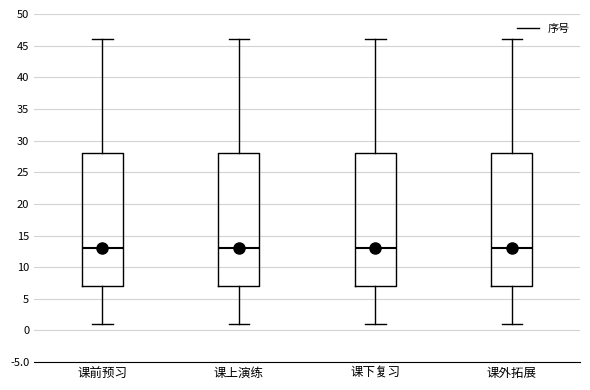

Where does the median line of the box for 课前预习 sit on the y-axis? The values are not printed on the chart, so give them approximately, as read against the axis.

13